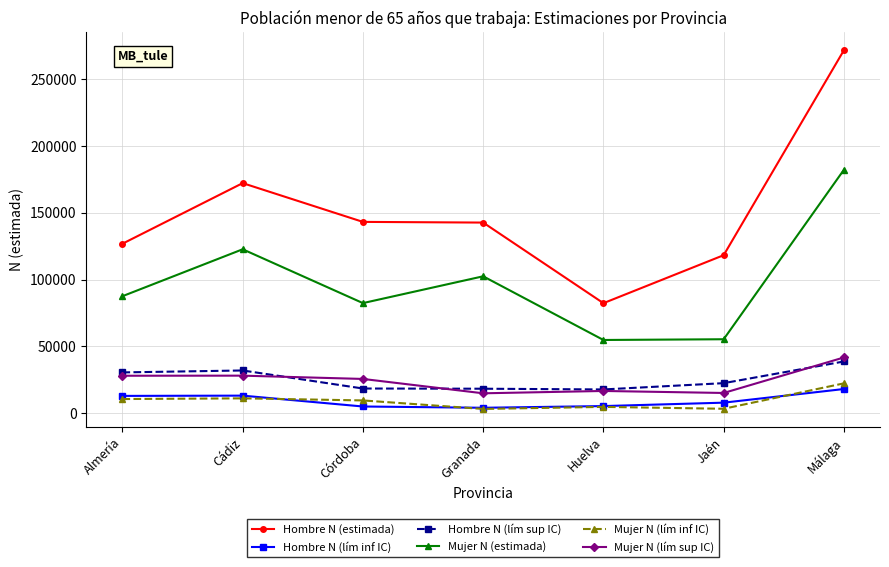

What is the value of the Hombre N (lím inf IC) point at the 3rd from the left?

4917